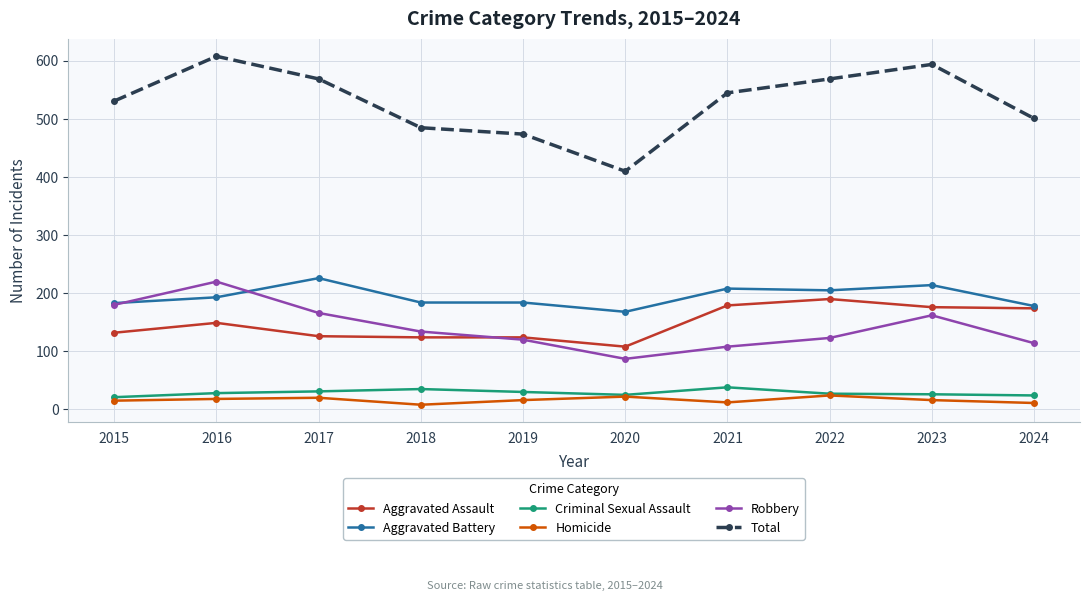

What is the value of the Aggravated Battery point at the 5th from the left?

184